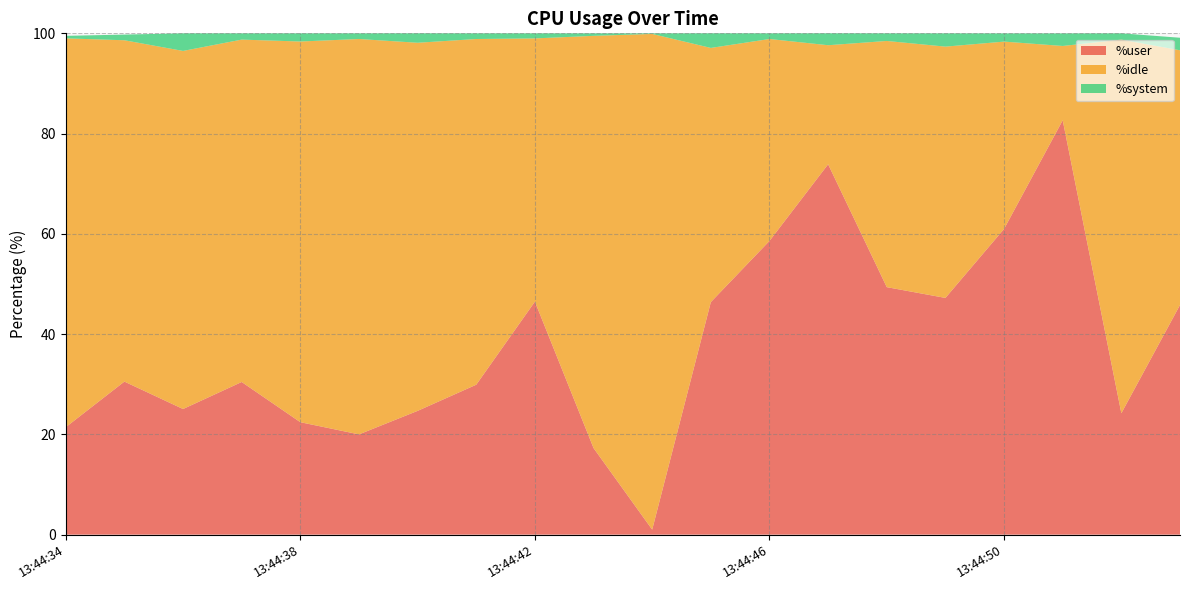

Reading right to left, what are all the values shown in this chart?

%user: 45.8	24.2	82.7	61.0	47.2	49.4	73.9	58.6	46.4	1.0	17.3	46.5	29.9	24.7	20.0	22.4	30.4	25.1	30.5	21.4
%idle: 50.8	74.5	14.8	37.4	50.1	49.1	23.8	40.3	50.7	98.9	82.2	52.5	69.0	73.4	78.9	75.9	68.3	71.4	68.1	77.6
%system: 2.5	1.2	2.5	1.6	2.6	1.5	2.4	1.1	2.9	0.1	0.5	1.0	1.1	1.9	1.1	1.6	1.2	3.5	1.1	0.5